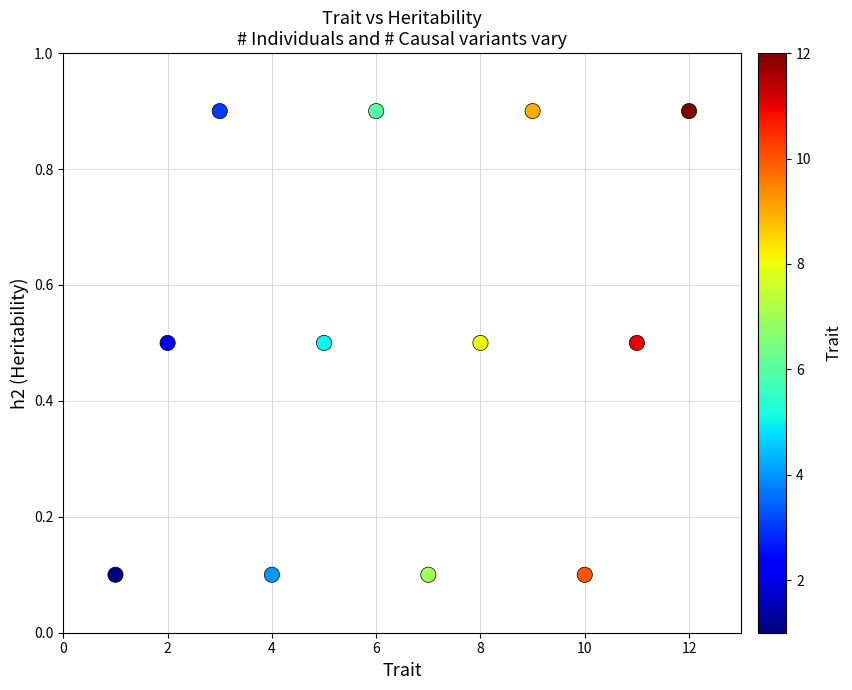

What is the range of Y values (max minus min)?

0.8